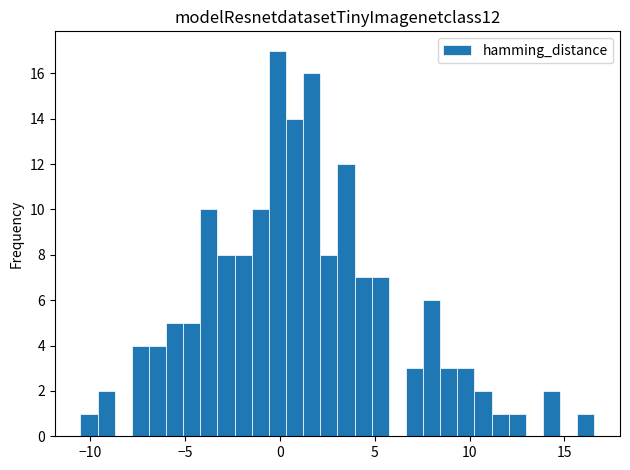

Read against the x-axis, roughly where is the centre of the tallest bar?

0.0